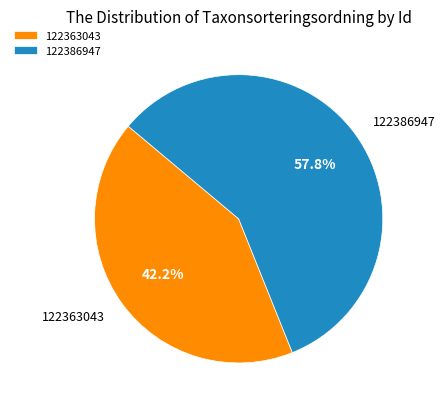

What percentage is the 122386947 slice, to the nearest percent?

58%